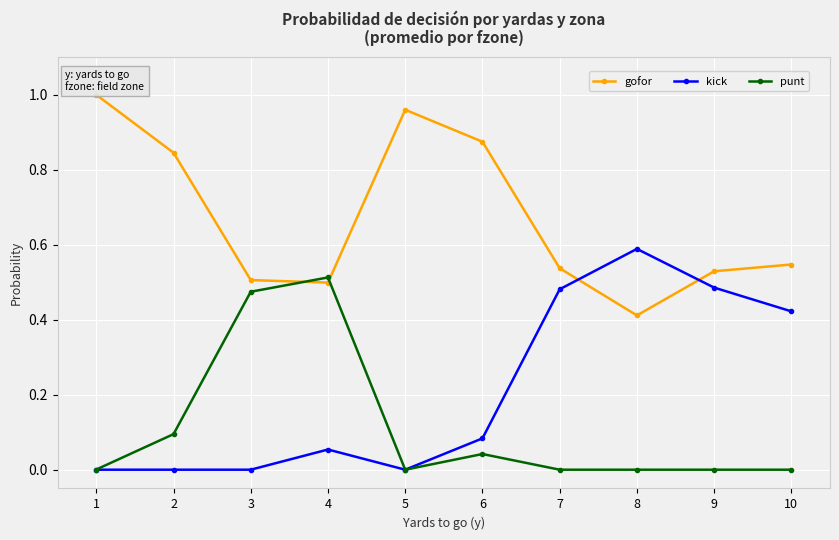

Which category has the highest value in the kick series?

8